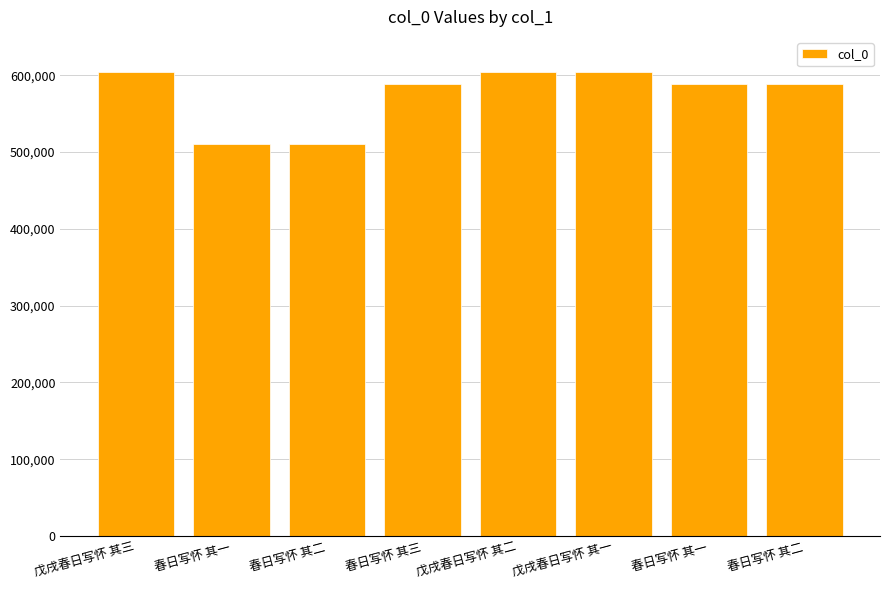

How many bars are there in total?

8